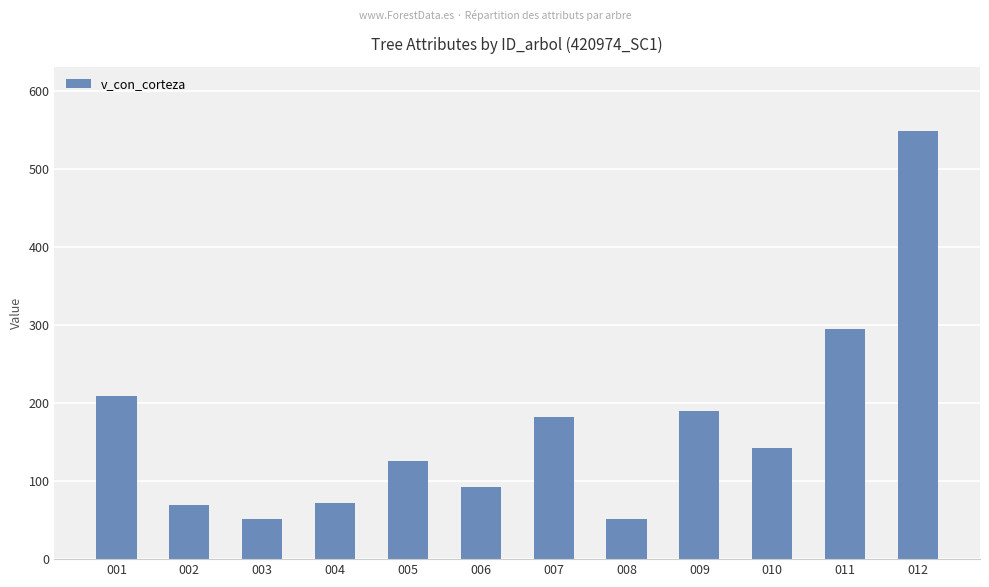

How many distinct data groups are displayed?

1